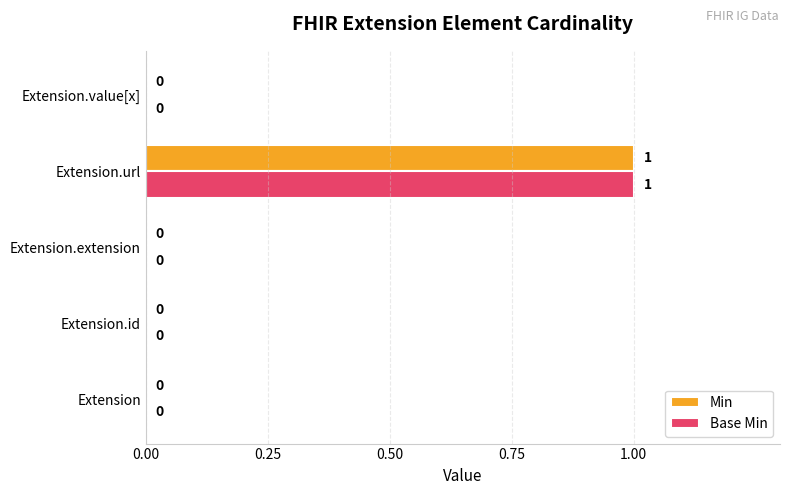

True or false: Base Min has a value of 0 at Extension.value[x].

True